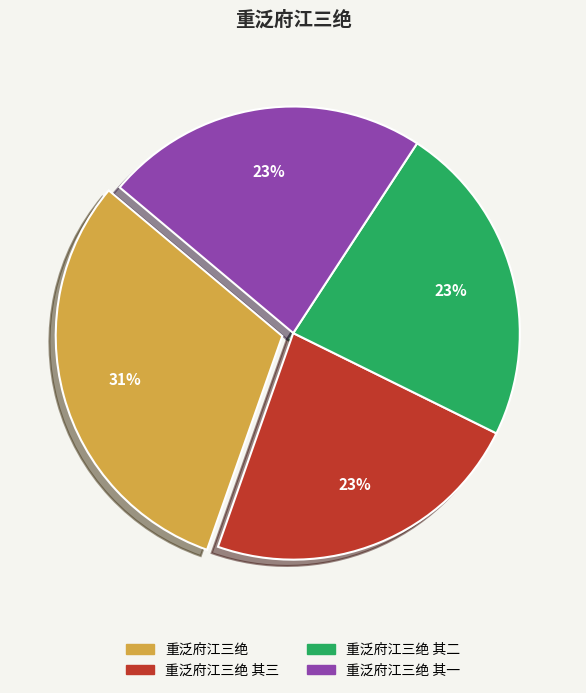

How many segments does this pie chart have?

4